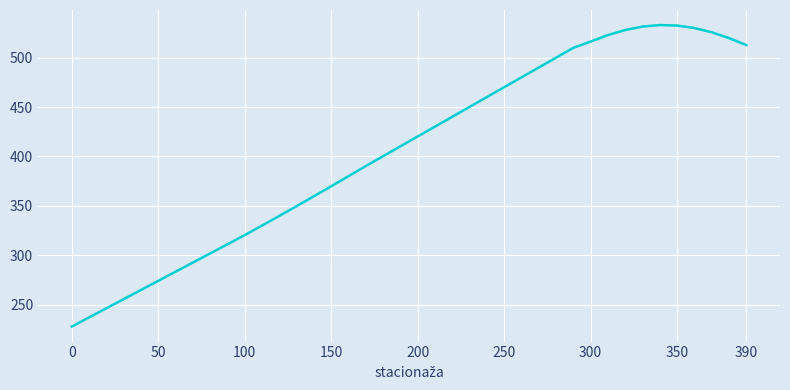

What is the minimum value shown in the chart?

228.1